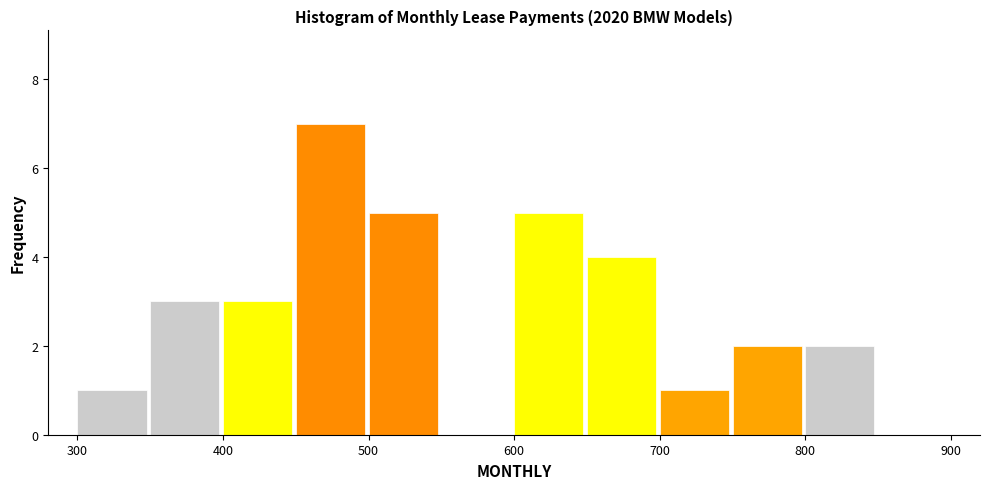

How tall is the bar that spans 700 to 750 on the x-axis? The values are not printed on the chart, so give them approximately, as read against the axis.

1